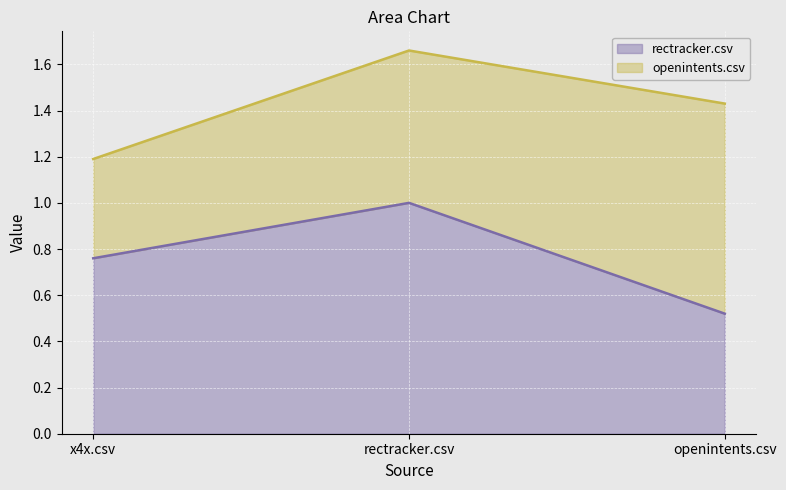

List the labels in order of value, smallest first.

openintents.csv, x4x.csv, rectracker.csv